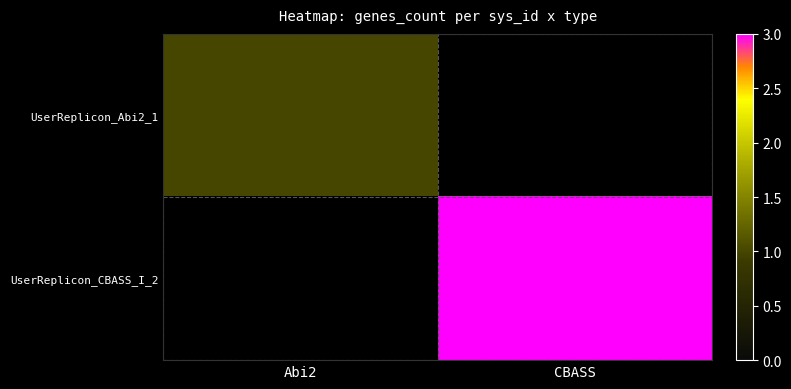

Between Abi2 and CBASS, which is larger?

Abi2